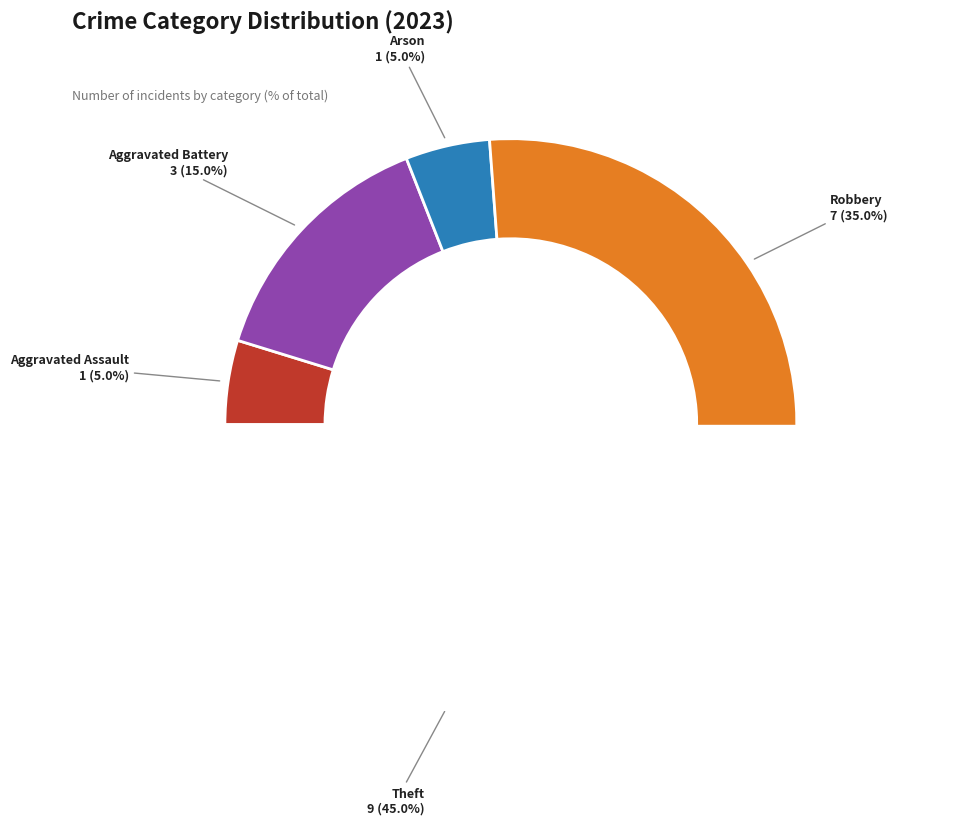

To the nearest percent, what is the combined percentage of Arson and Aggravated Assault?

10%